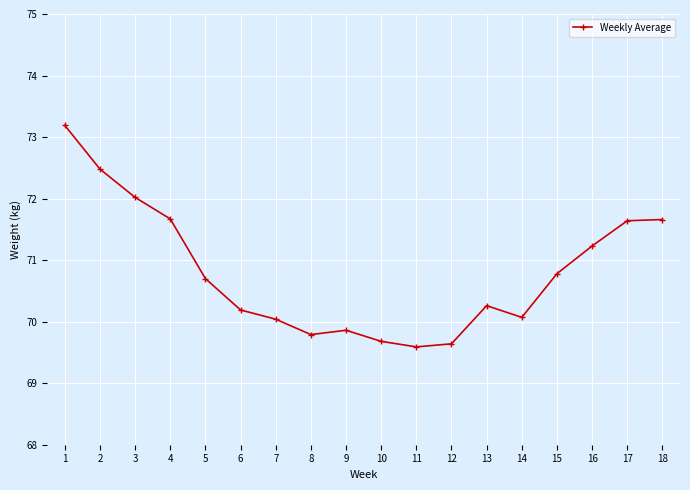

What is the change in value from 5 to 11?

-1.1